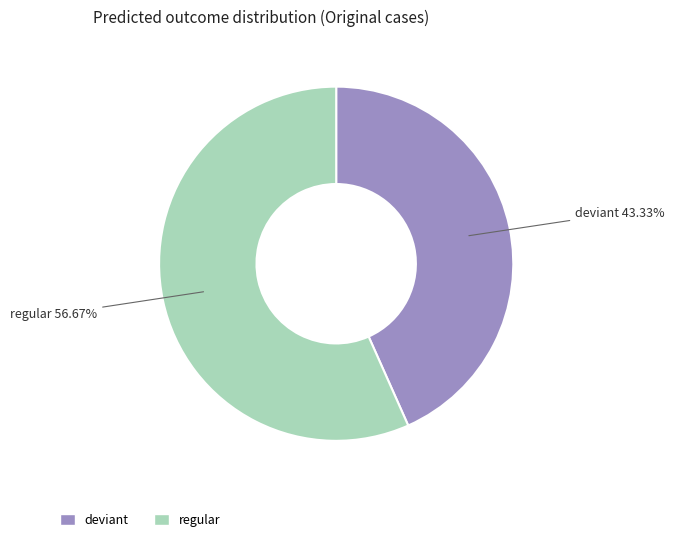

How many slices are in this pie chart?

2